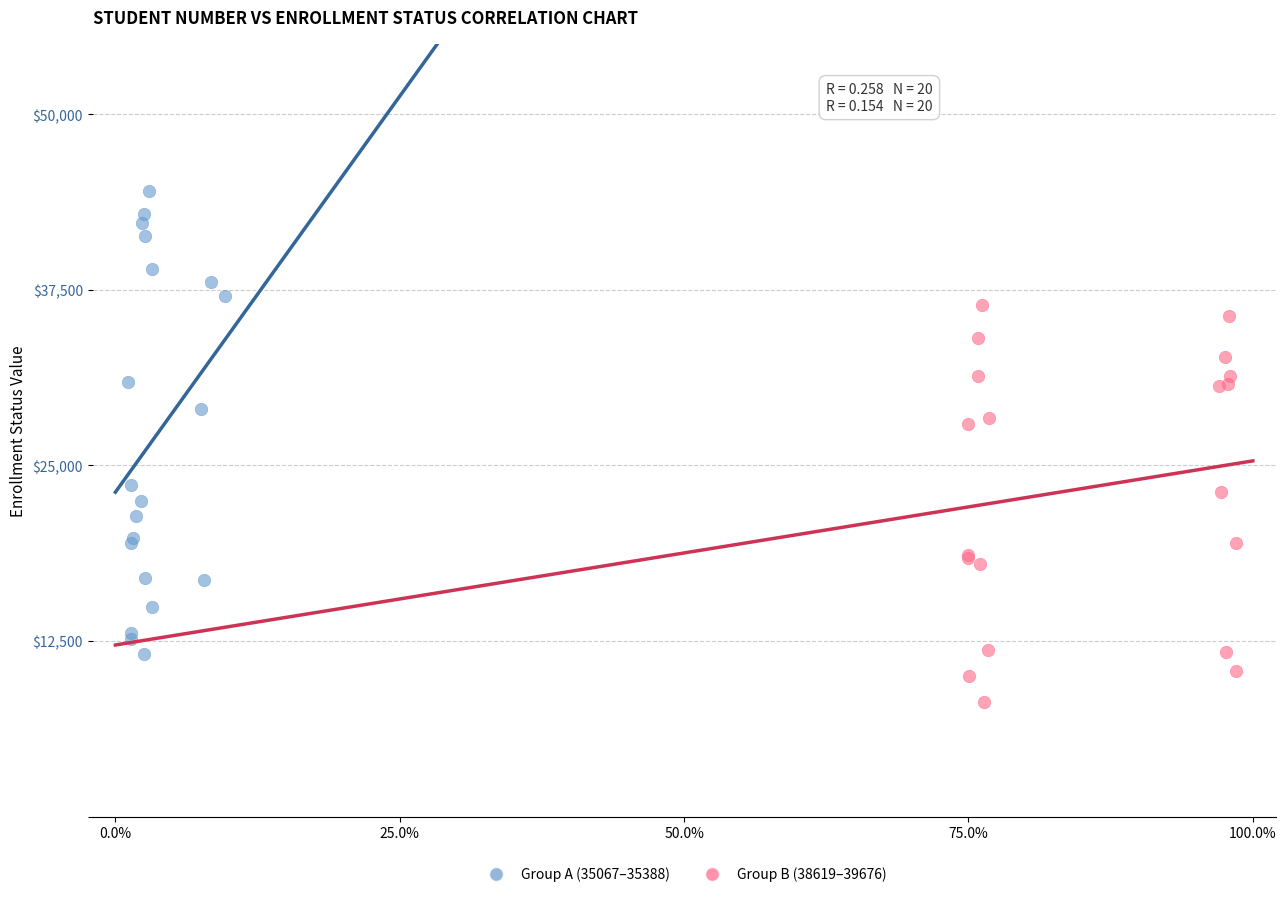

Which series contains the highest Y value?

Group A (35067–35388)